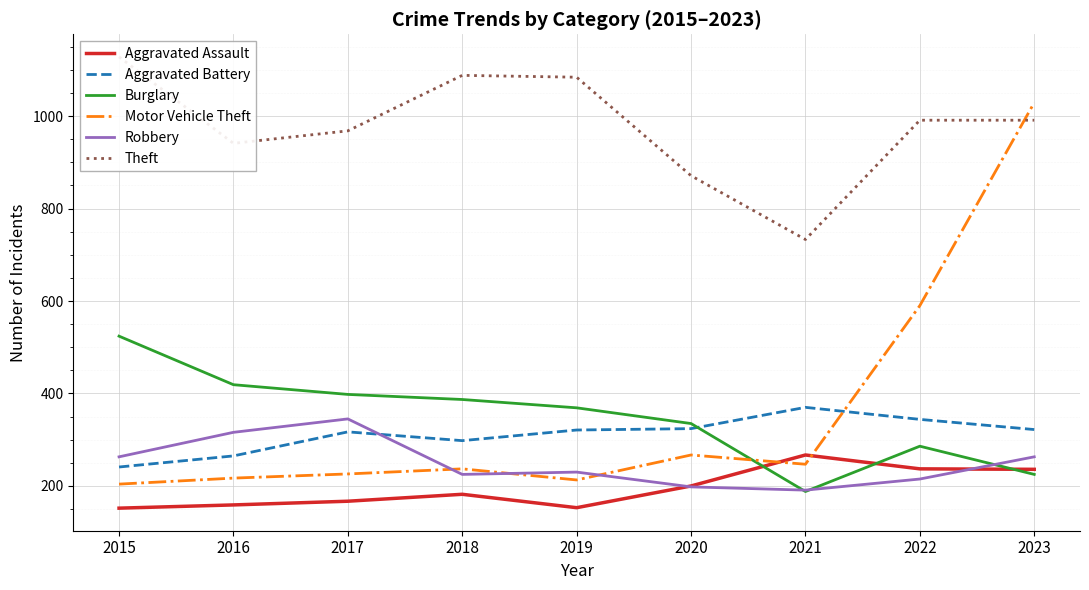

In Aggravated Battery, how many points are lower than both neighbors (excluding endpoints)?

1